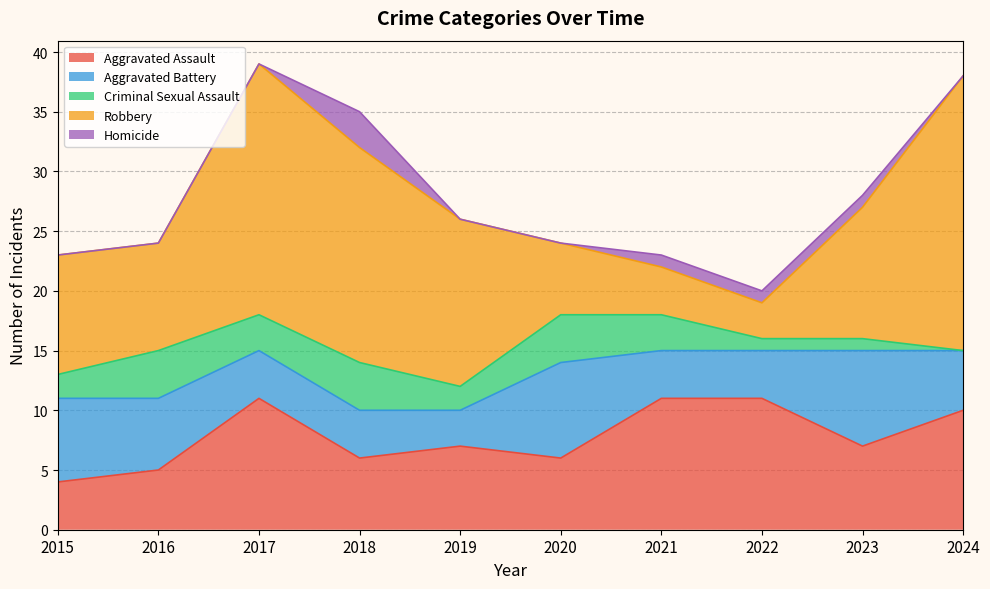

Is it true that Criminal Sexual Assault equals 1 at 2015?

False